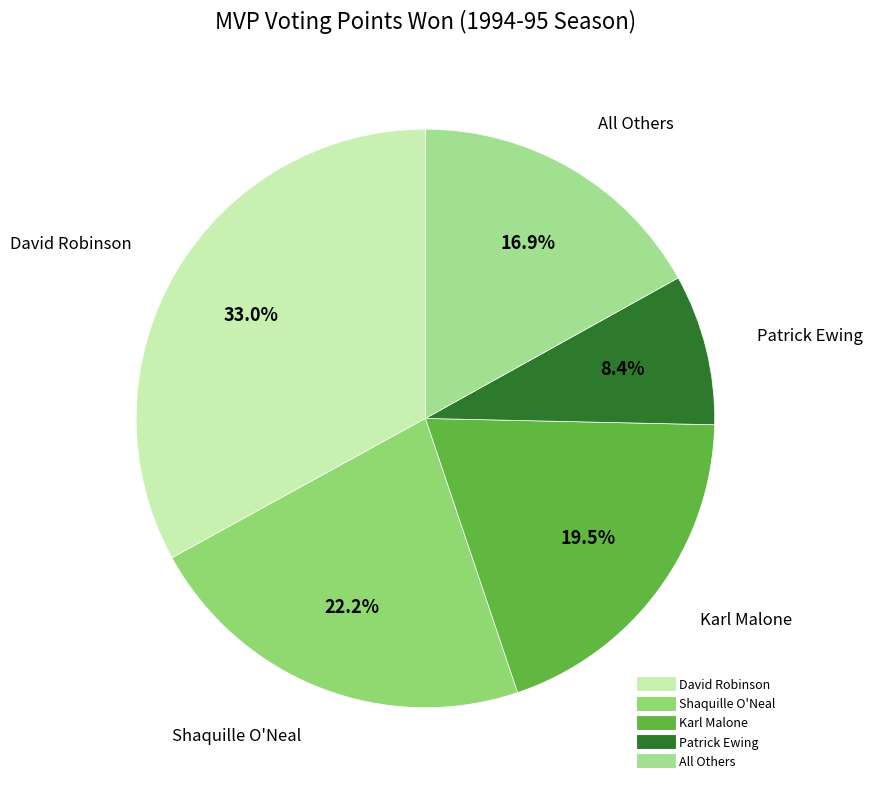

How many slices are in this pie chart?

5